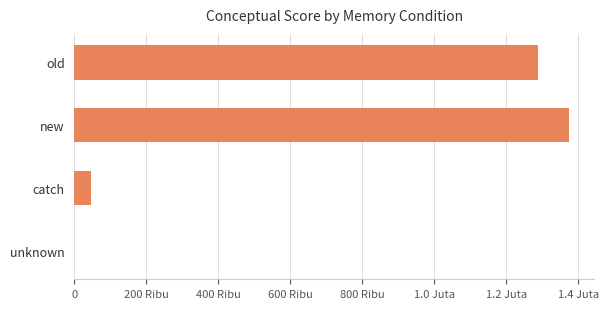

How many bars are there in total?

4